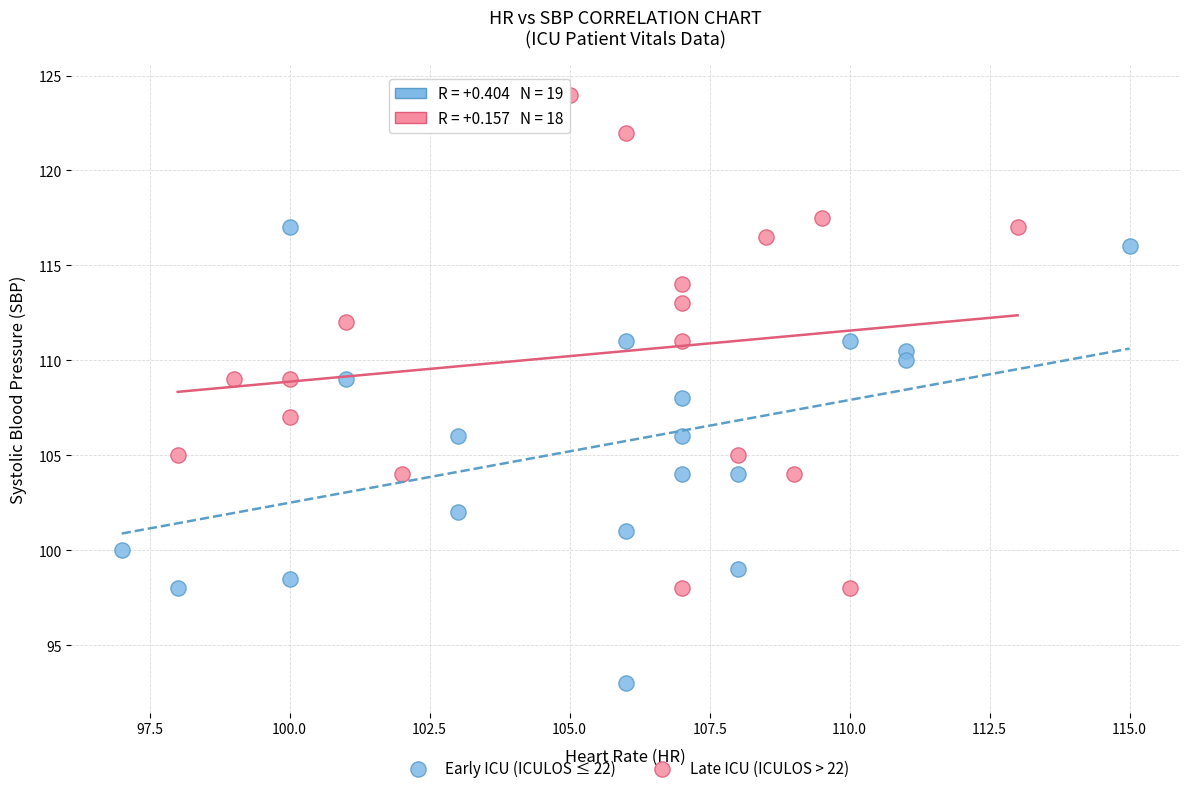

What are all the series names shown in the legend?

Early ICU (ICULOS ≤ 22), Late ICU (ICULOS > 22)